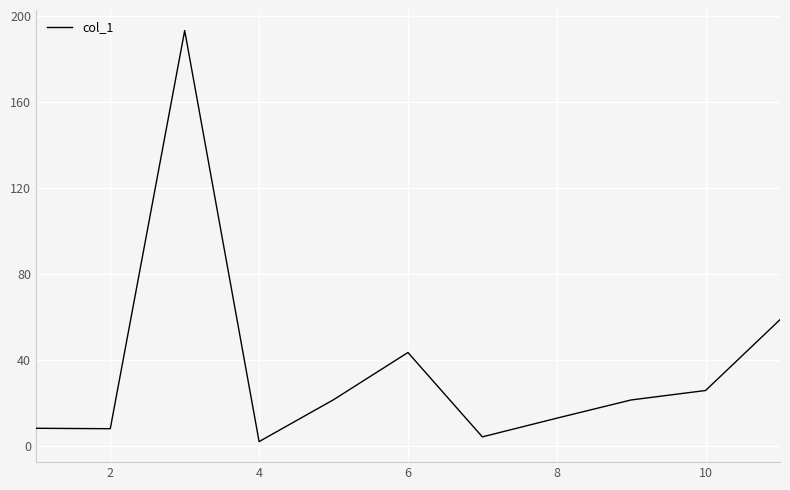

What is the maximum value shown in the chart?

193.4